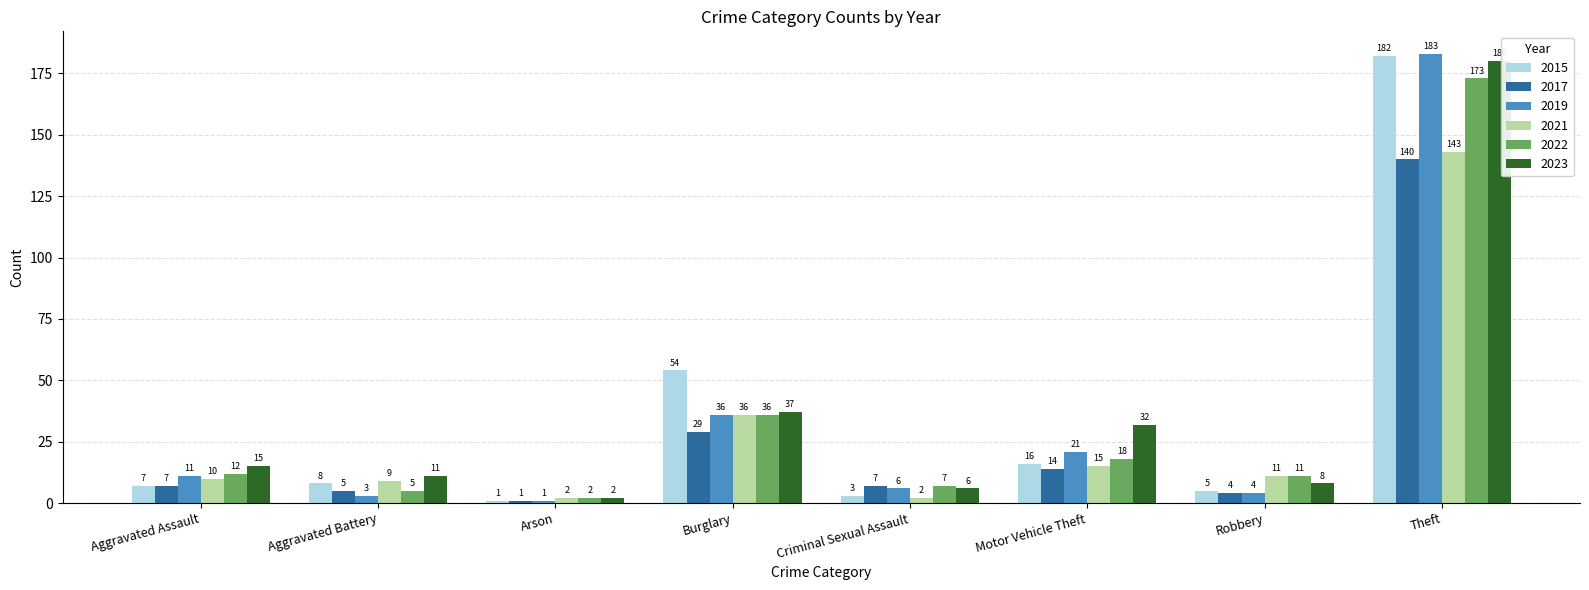

What is the total value across all series at Robbery?

43